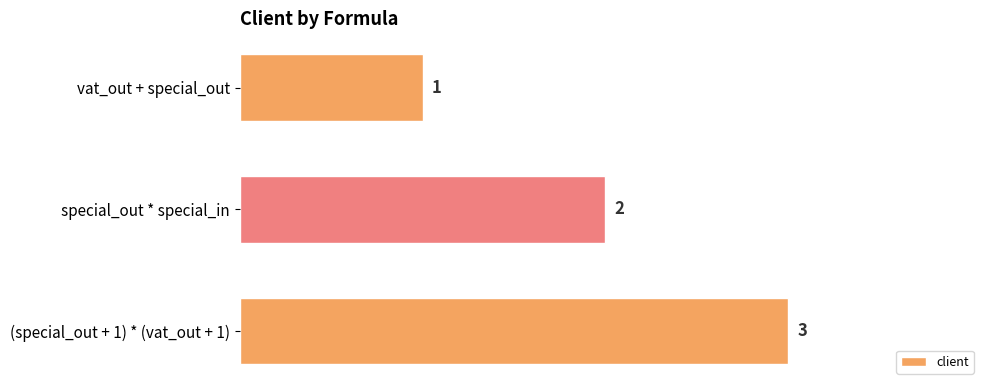

Rank the categories by value from highest to lowest.

(special_out + 1) * (vat_out + 1), special_out * special_in, vat_out + special_out